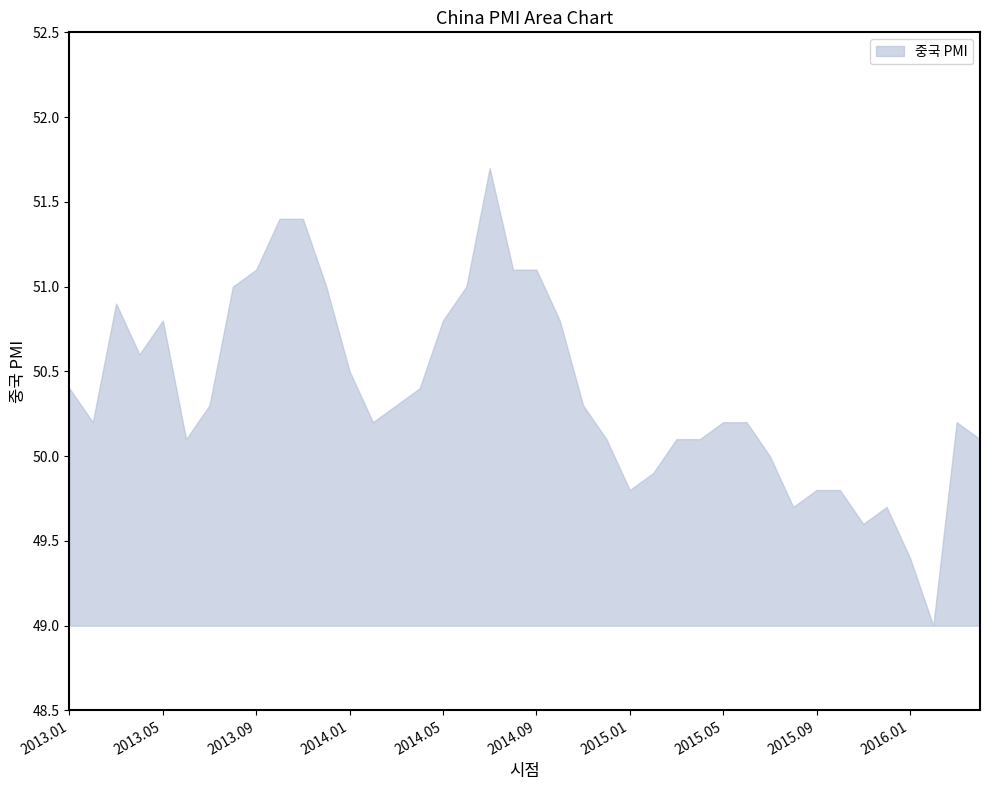

Is it true that lower equals 23.9 at 2019.06?

False